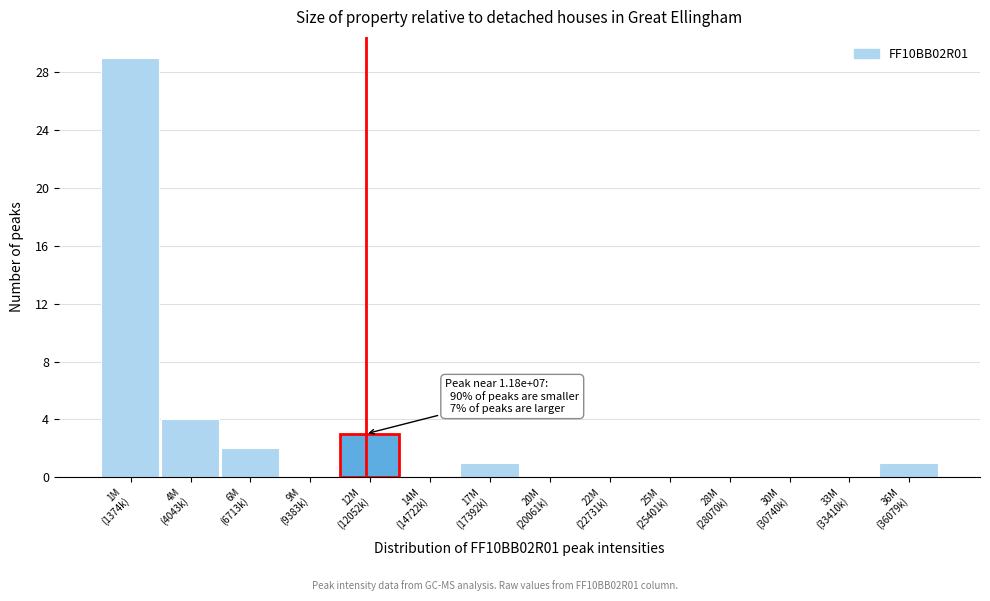

How many data points does each series have?

14